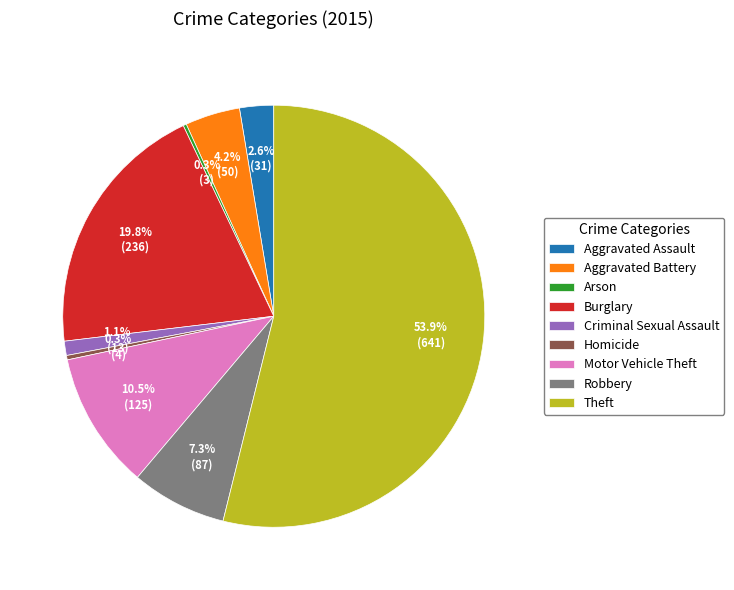

Combined, what portion of the pie is Theft and Aggravated Battery?

58.1%